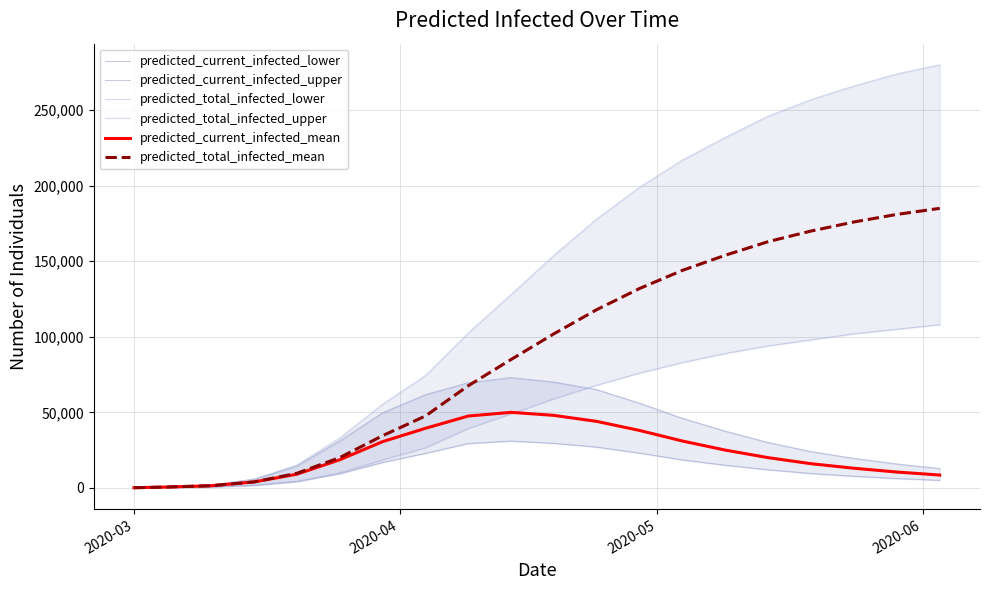

Is it true that predicted_current_infected_mean equals 24907 at 11?

False